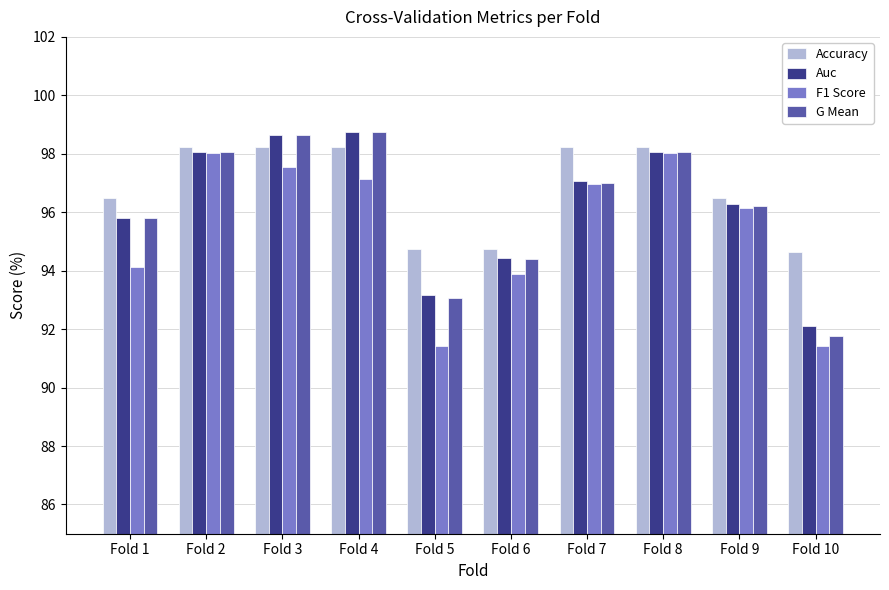

Reading right to left, list all the values displayed in this chart.

Accuracy: Fold 10=94.6	Fold 9=96.5	Fold 8=98.2	Fold 7=98.2	Fold 6=94.7	Fold 5=94.7	Fold 4=98.2	Fold 3=98.2	Fold 2=98.2	Fold 1=96.5
Auc: Fold 10=92.1	Fold 9=96.3	Fold 8=98.1	Fold 7=97.1	Fold 6=94.4	Fold 5=93.2	Fold 4=98.8	Fold 3=98.6	Fold 2=98.1	Fold 1=95.8
F1 Score: Fold 10=91.4	Fold 9=96.2	Fold 8=98.0	Fold 7=97.0	Fold 6=93.9	Fold 5=91.4	Fold 4=97.1	Fold 3=97.6	Fold 2=98.0	Fold 1=94.1
G Mean: Fold 10=91.8	Fold 9=96.2	Fold 8=98.1	Fold 7=97.0	Fold 6=94.4	Fold 5=93.1	Fold 4=98.7	Fold 3=98.6	Fold 2=98.1	Fold 1=95.8